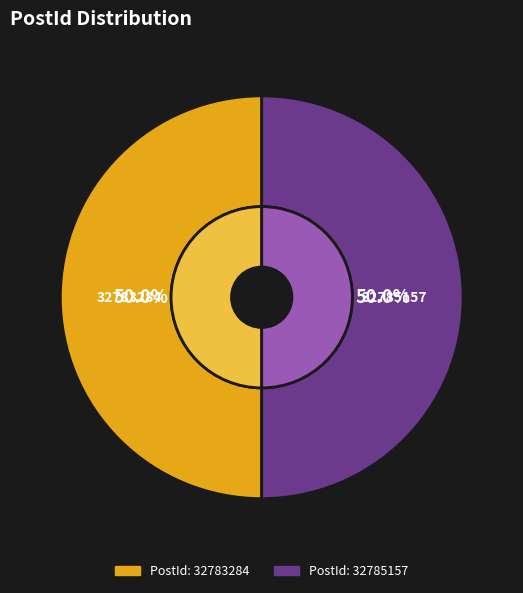

To the nearest percent, what portion does 32785157 represent?

50%